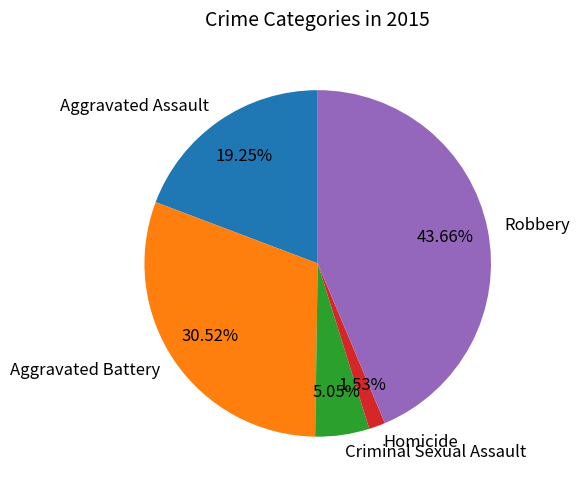

To the nearest percent, what is the difference between the largest and smallest slice percentages?

42%